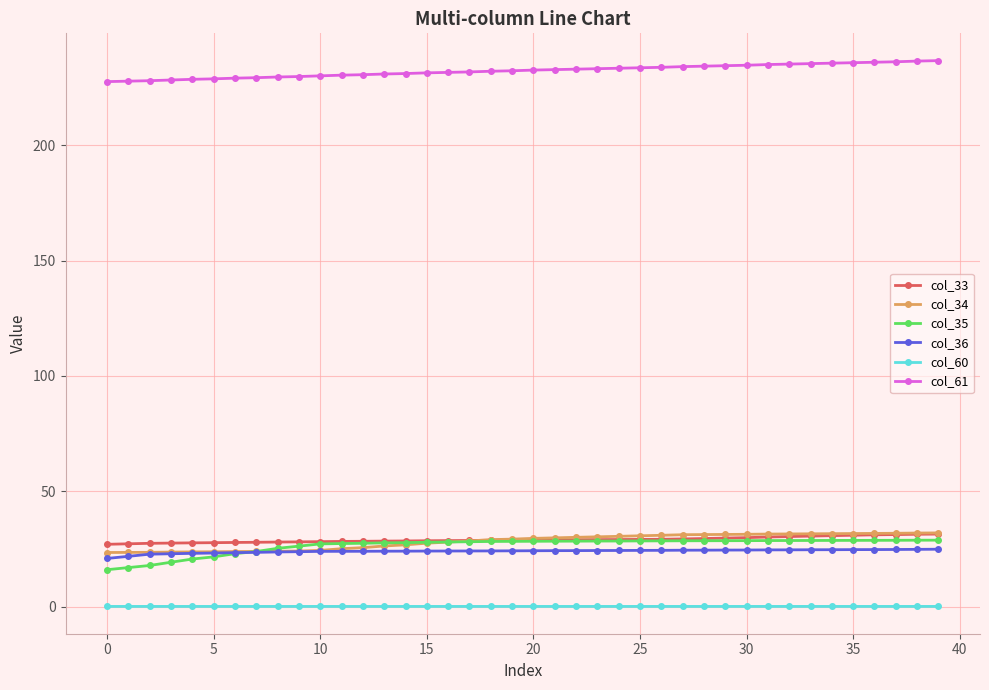

At how many categories does at least one series exceed 209?

40